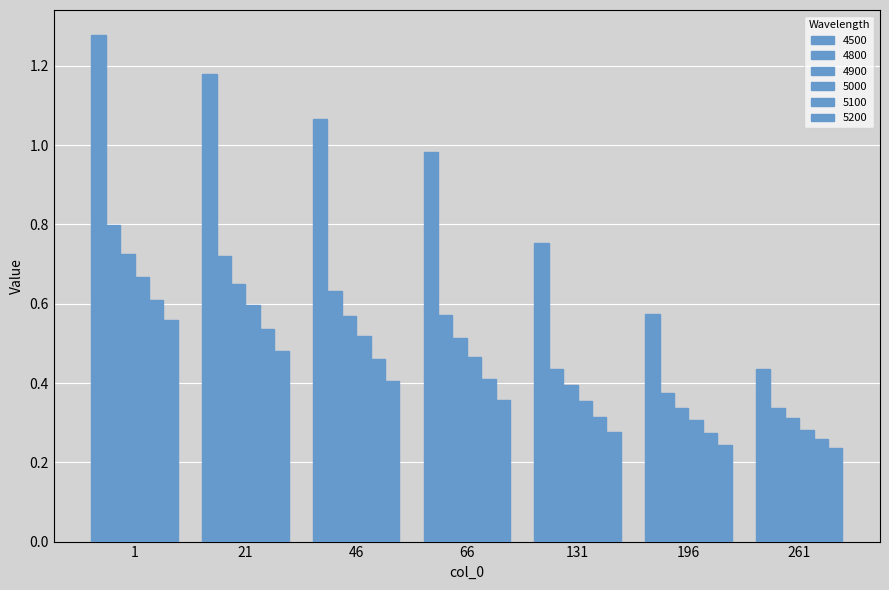

What is the value of the 4500 bar at the 5th from the left?

0.8